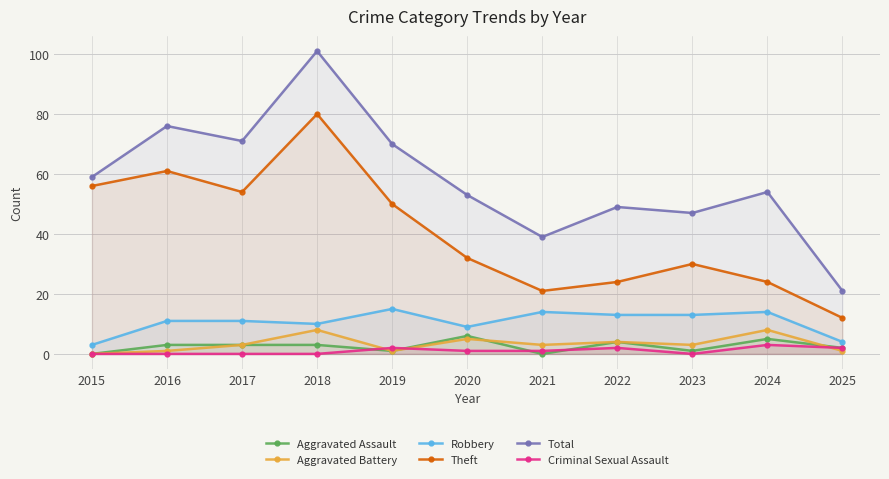

What is the sum of all Aggravated Assault values?

28